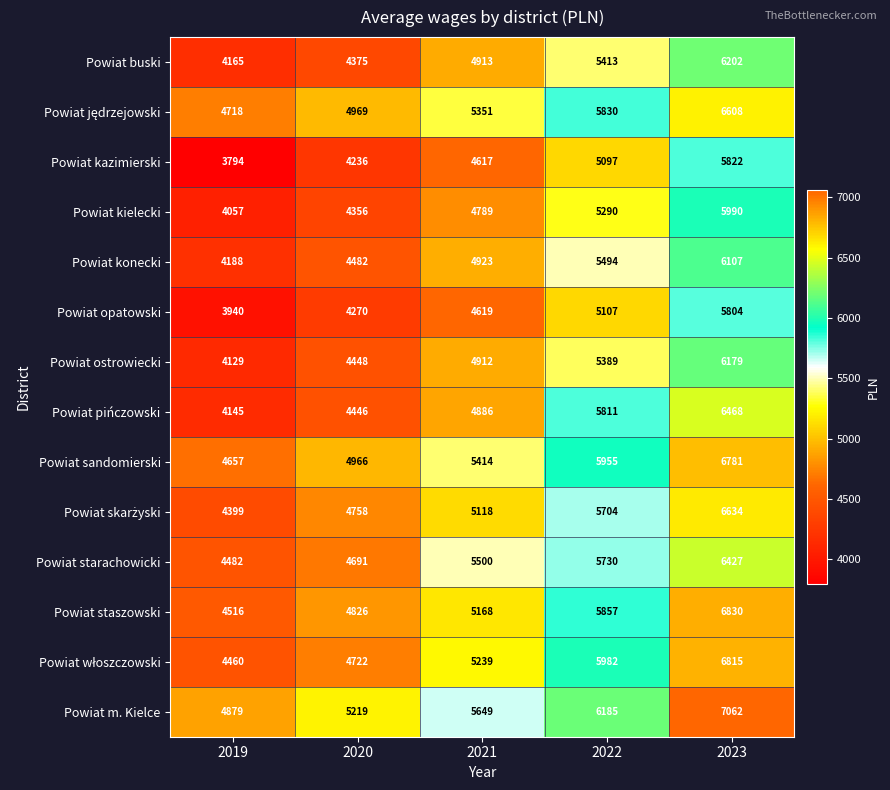

At which category is the sum across all series the highest?

2023